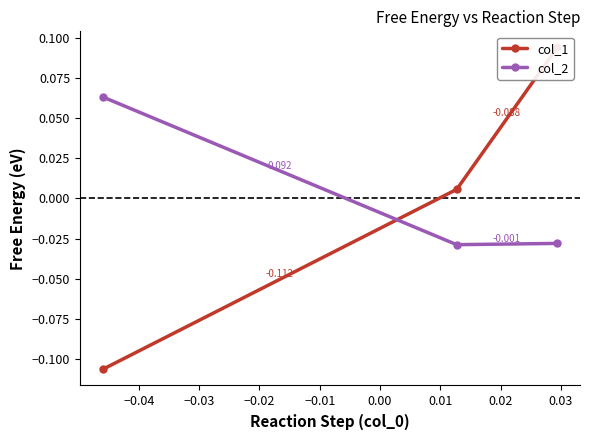

Which series has the largest total across all categories?

col_2